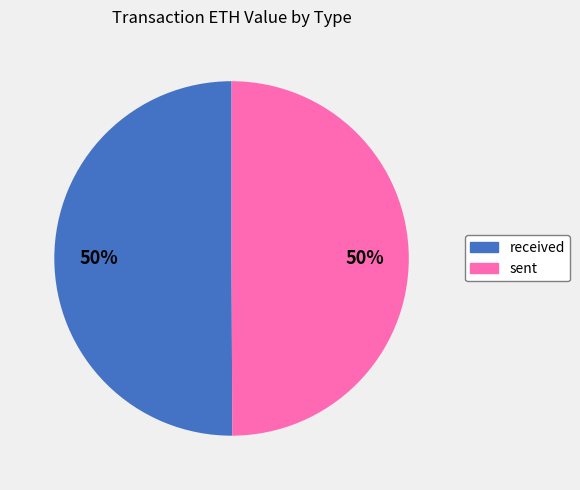

True or false: sent accounts for 50% of the total.

True